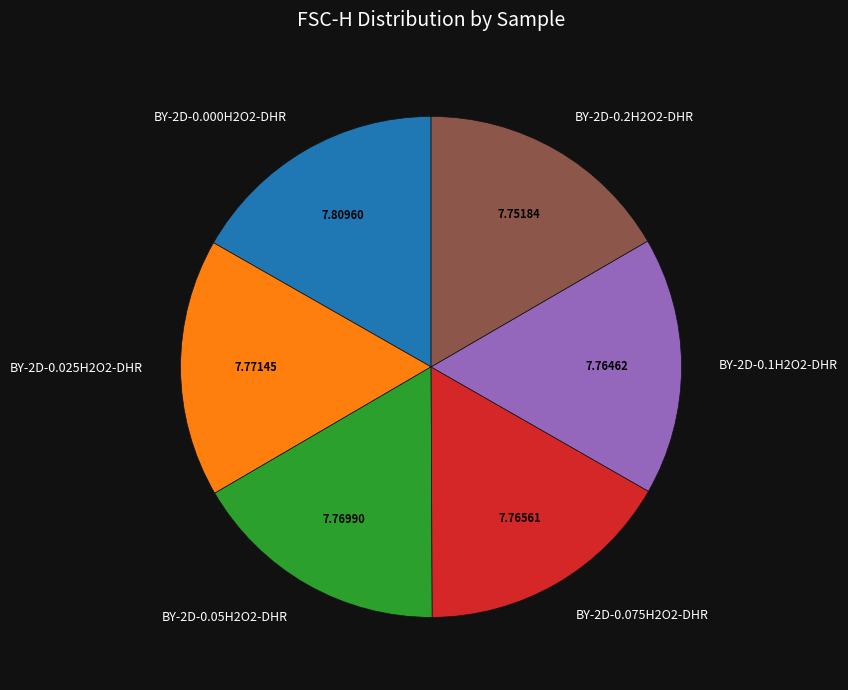

Combined, do BY-2D-0.1H2O2-DHR and BY-2D-0.075H2O2-DHR account for over 50%?

No